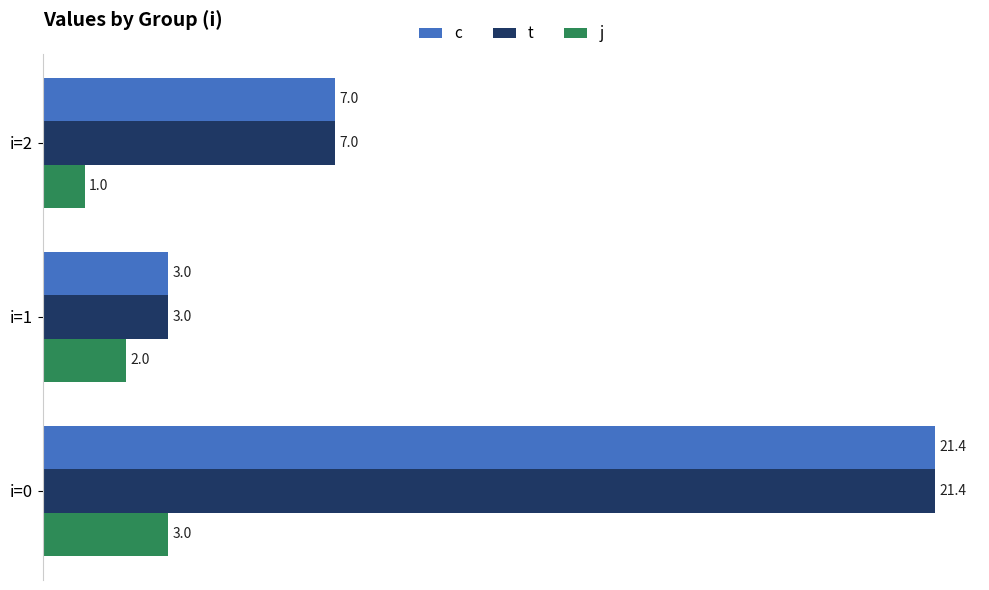

What is the average value of the j series?

2.0